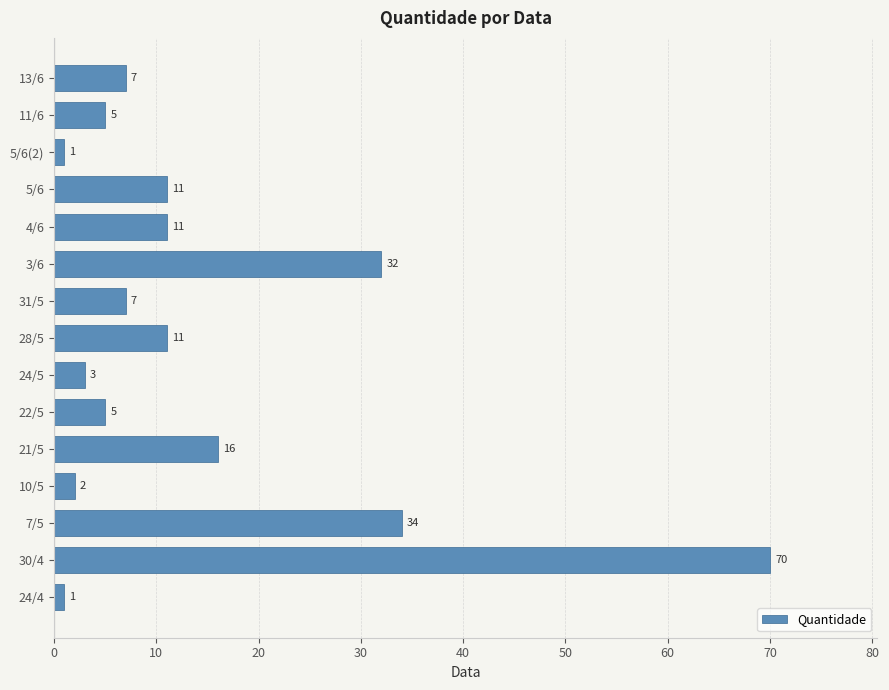

What is the average value?

14